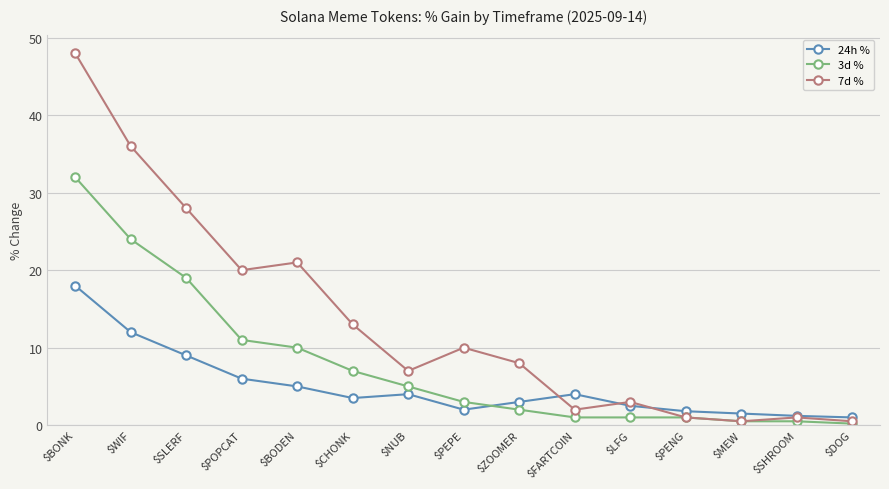

What is the label of the 15th point from the left?

$DOG